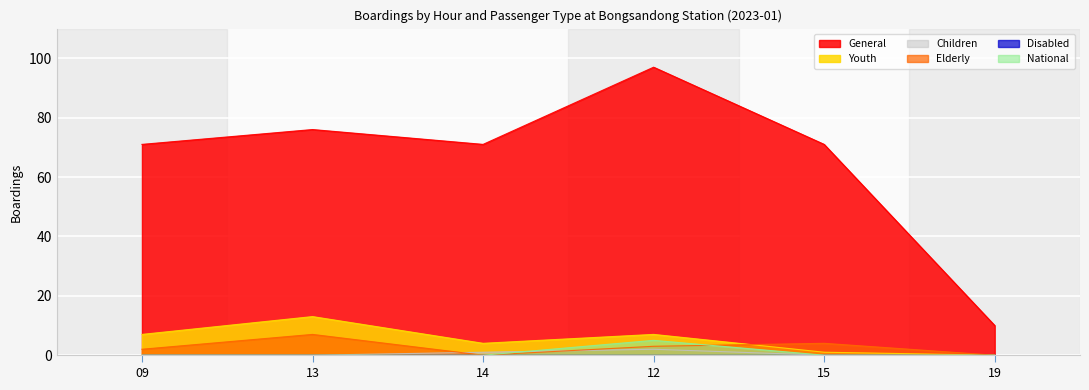

What is the difference between the highest and lowest values at 12?

97